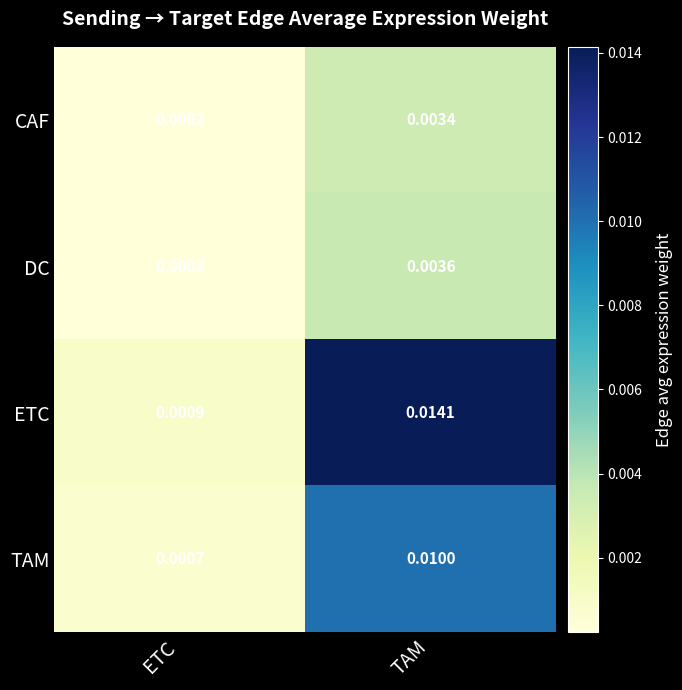

Which series has the widest spread of values?

ETC